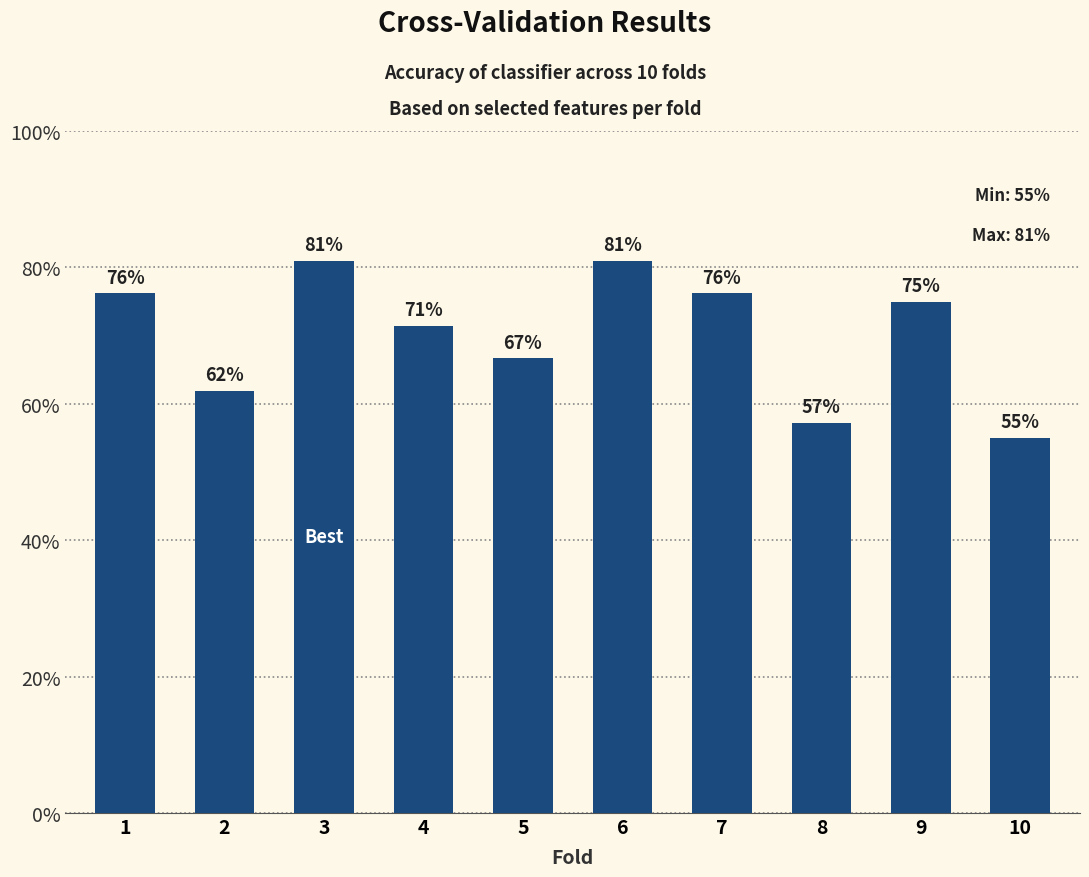

Is it true that the value at 9 is 0.5?

False